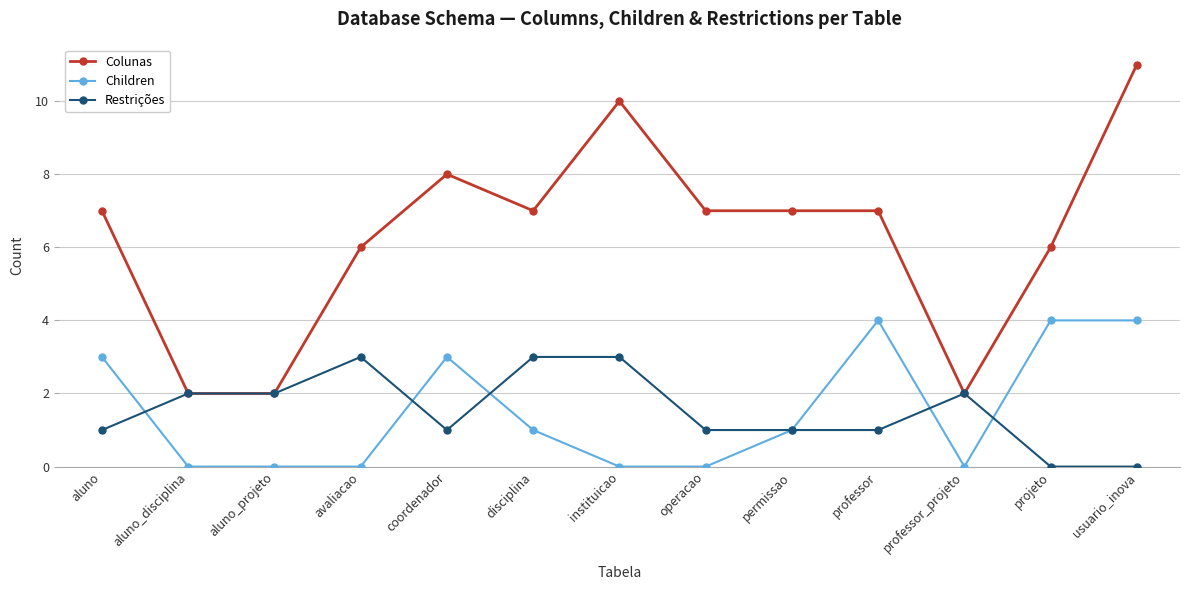

Reading left to right, extract all data points from this chart.

Colunas: aluno=7	aluno_disciplina=2	aluno_projeto=2	avaliacao=6	coordenador=8	disciplina=7	instituicao=10	operacao=7	permissao=7	professor=7	professor_projeto=2	projeto=6	usuario_inova=11
Children: aluno=3	aluno_disciplina=0	aluno_projeto=0	avaliacao=0	coordenador=3	disciplina=1	instituicao=0	operacao=0	permissao=1	professor=4	professor_projeto=0	projeto=4	usuario_inova=4
Restrições: aluno=1	aluno_disciplina=2	aluno_projeto=2	avaliacao=3	coordenador=1	disciplina=3	instituicao=3	operacao=1	permissao=1	professor=1	professor_projeto=2	projeto=0	usuario_inova=0